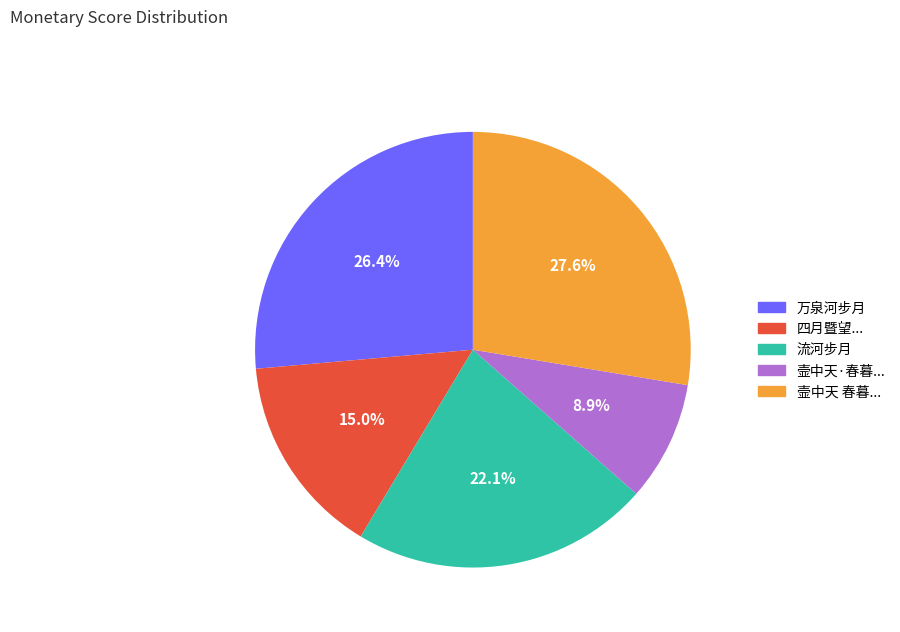

Rank the categories by value from lowest to highest.

壸中天·春暮..., 四月暨望..., 流河步月, 万泉河步月, 壸中天 春暮...